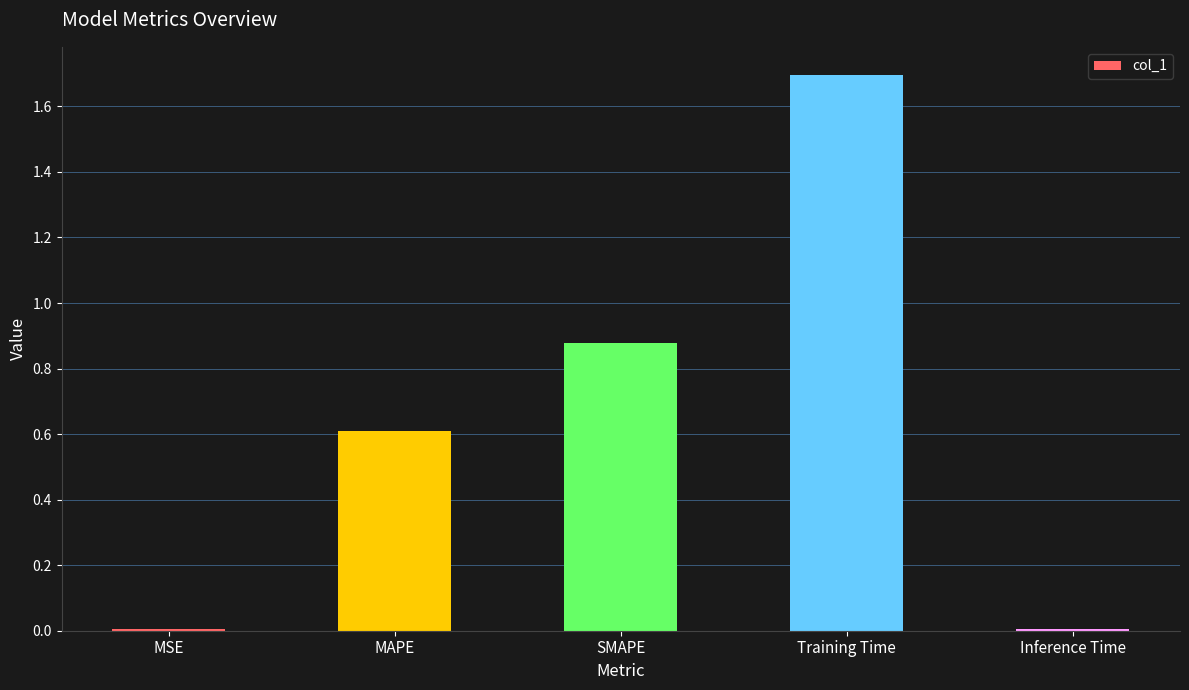

Are the bars horizontal?

No